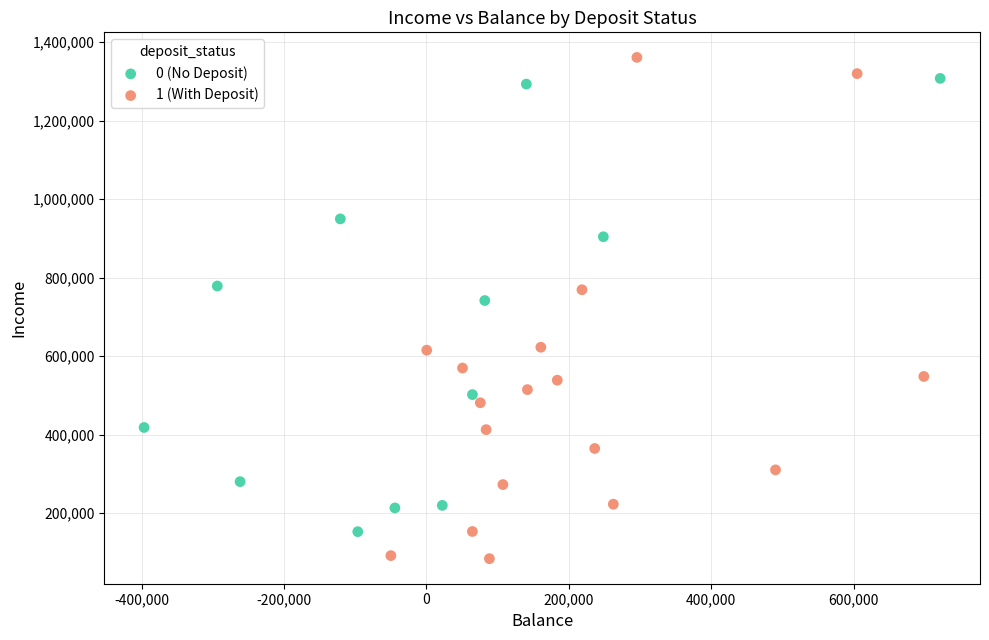

Which series reaches the minimum Y coordinate?

1 (With Deposit)